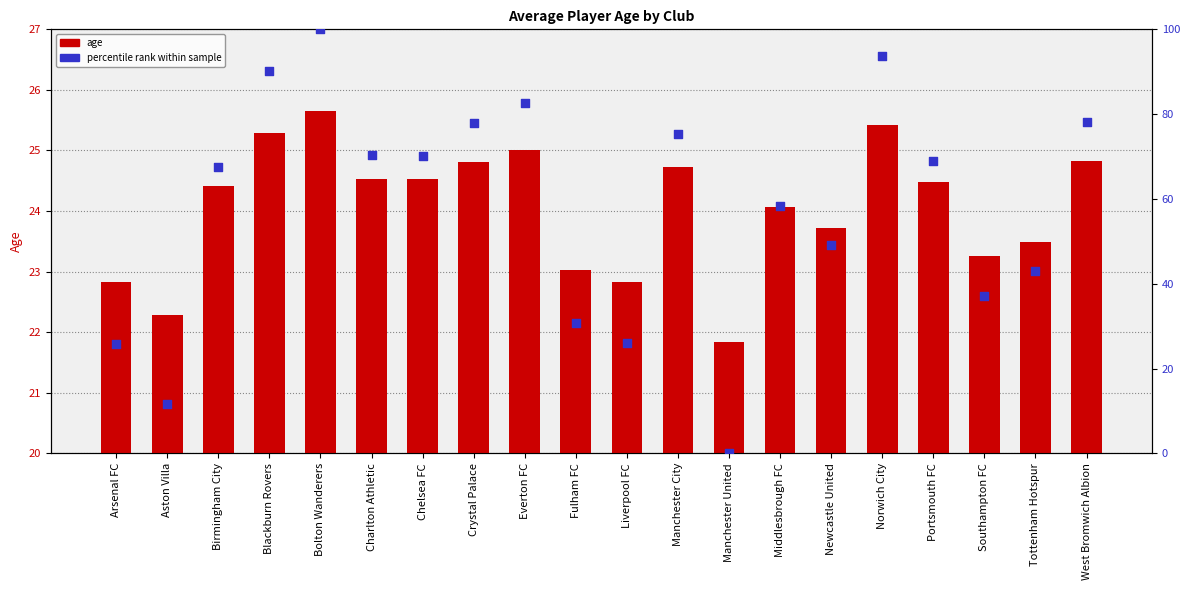

Which series has the largest Y range (max minus min)?

percentile rank within sample